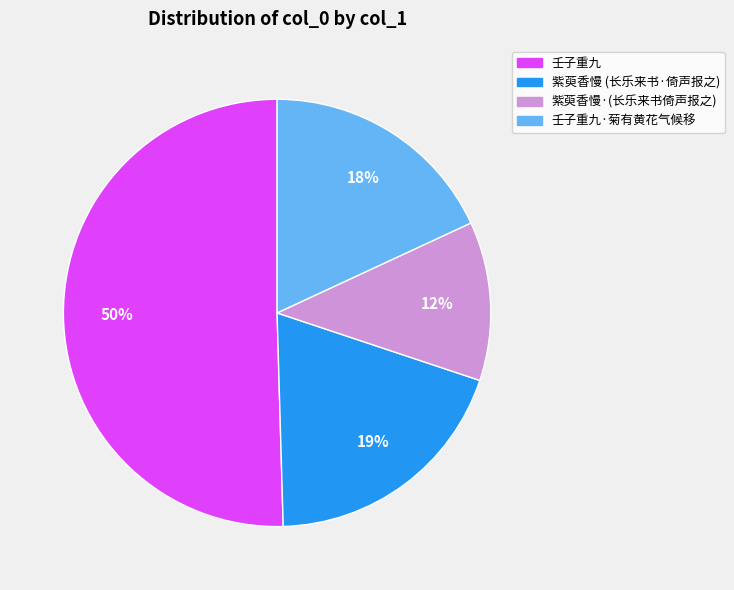

Count the number of slices in the pie.

4